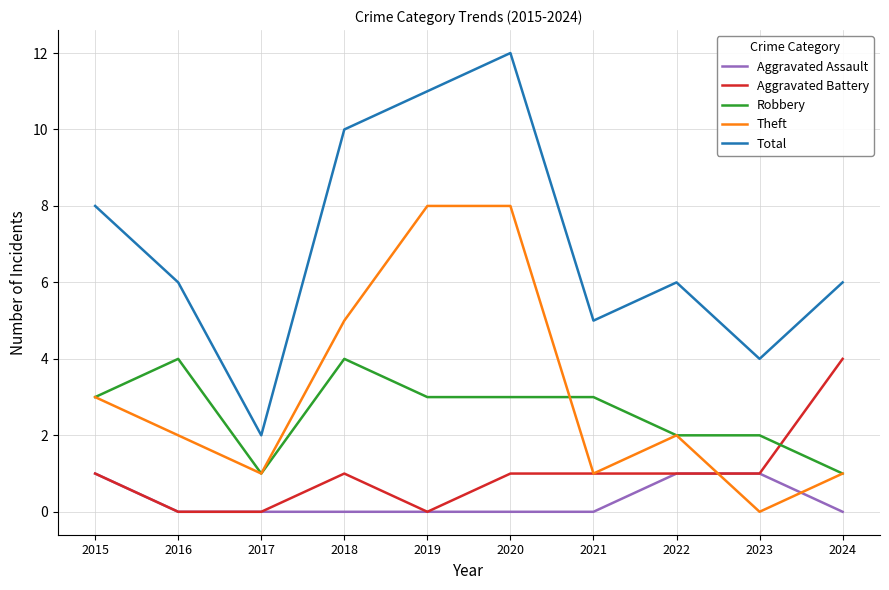

What is the greatest value displayed?

12